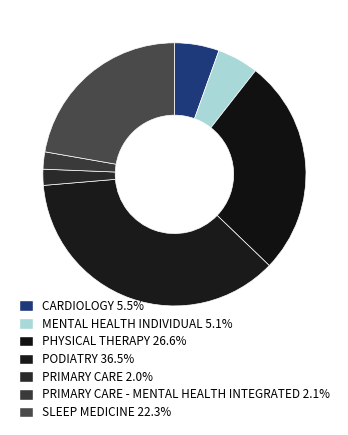

How many segments does this pie chart have?

7